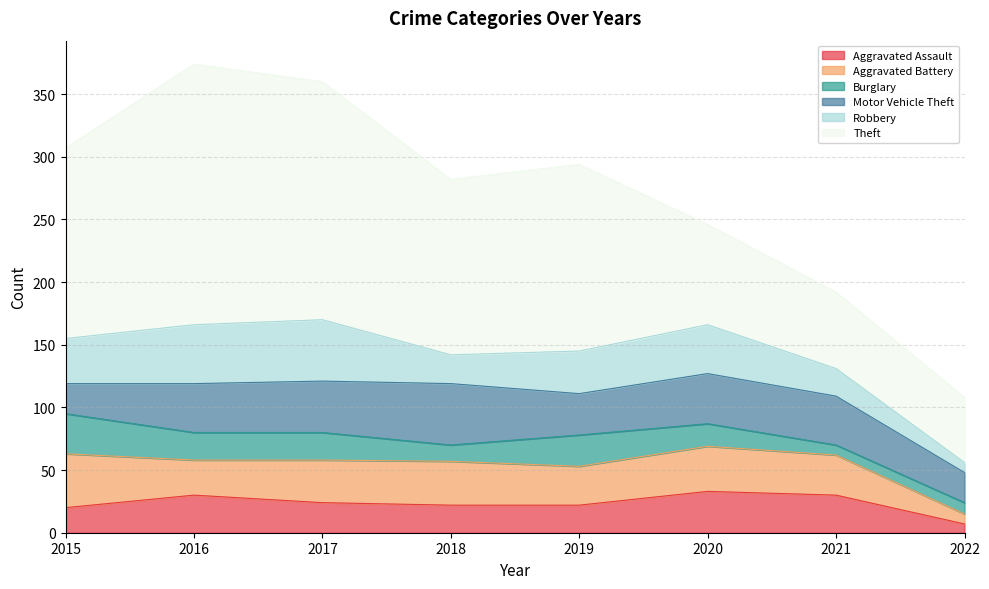

Which series has the widest spread of values?

Theft